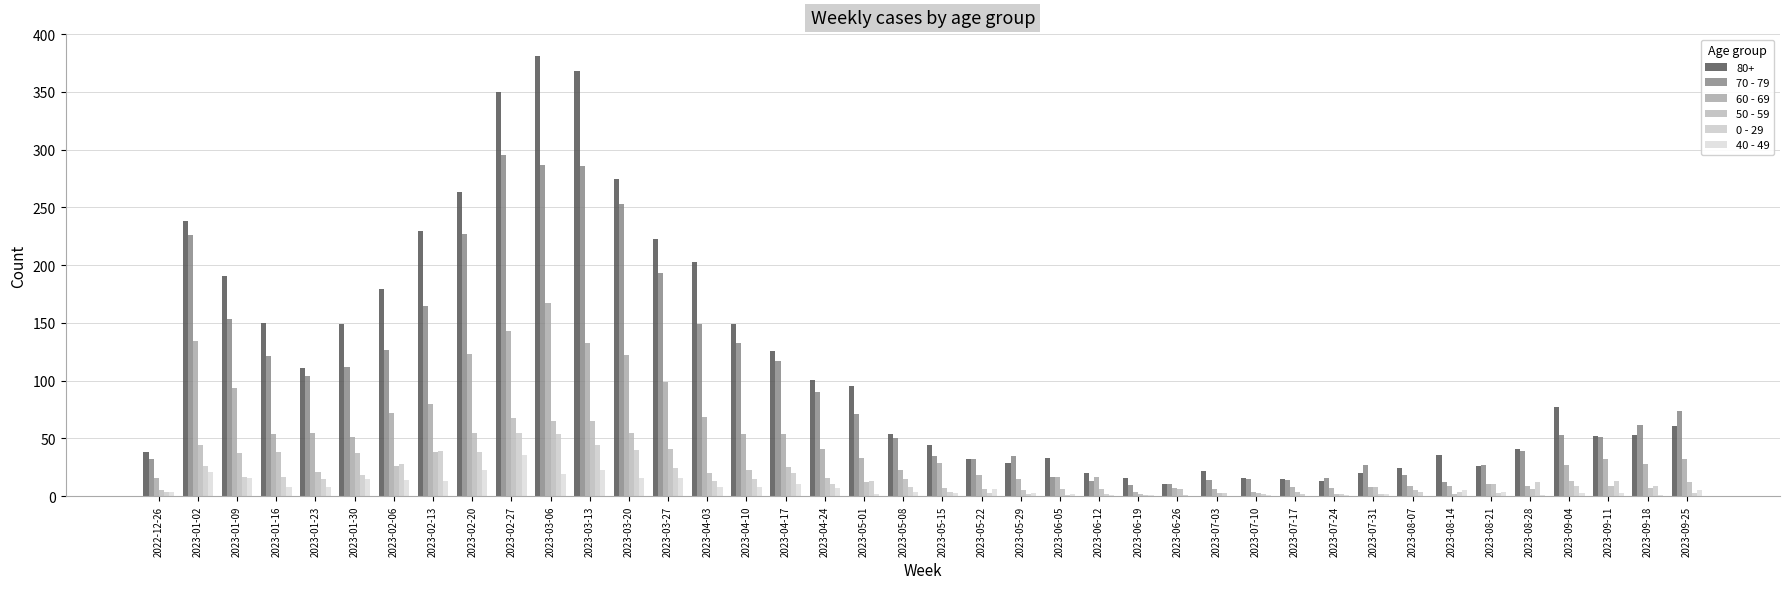

What is the label of the 12th bar from the right?

2023-07-10